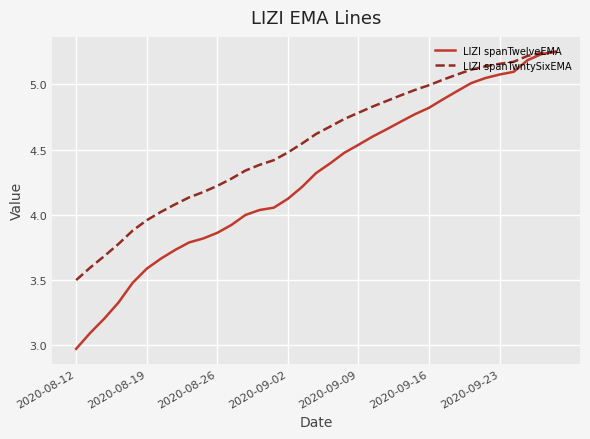

How many series are shown in this chart?

2